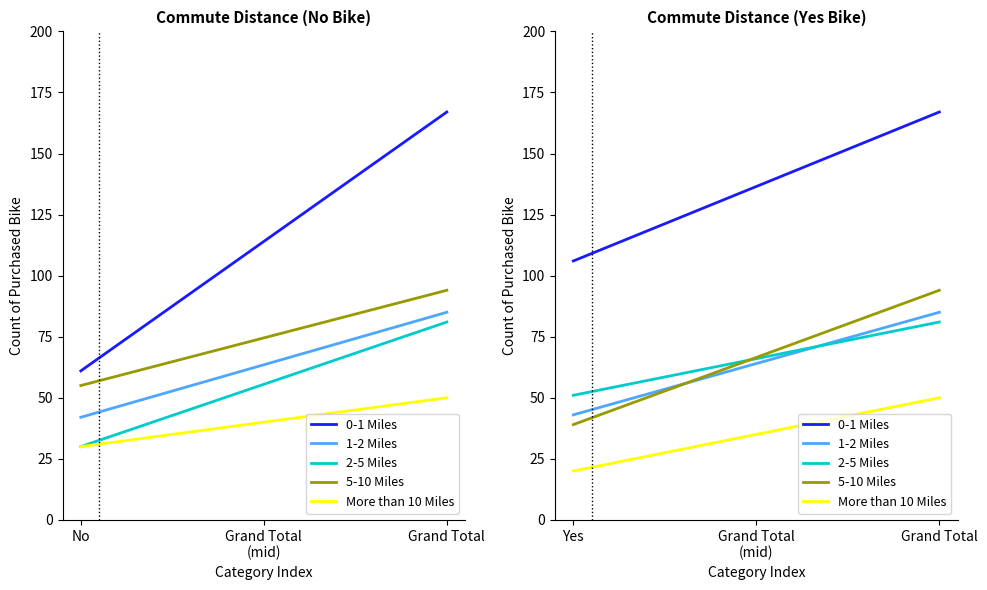

What is the sum of all 2-5 Miles values?

132